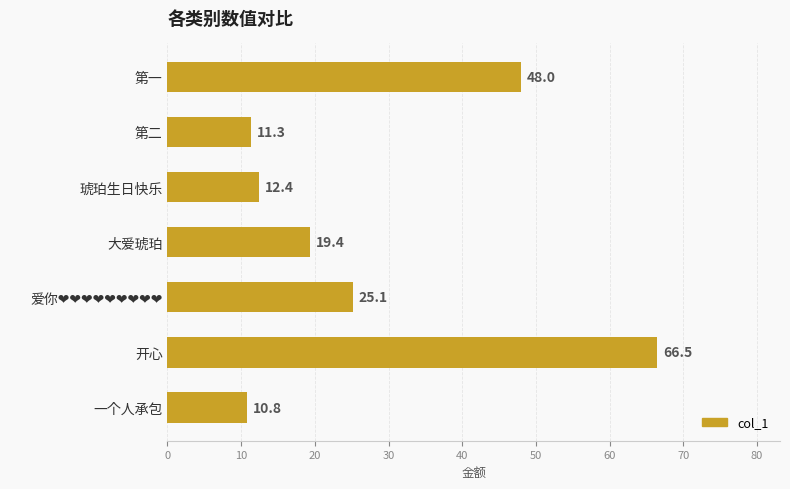

Does the chart contain any negative values?

No